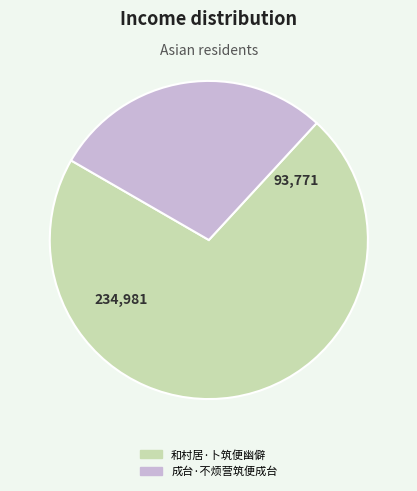

Which category has the smallest portion of the pie?

成台·不烦营筑便成台